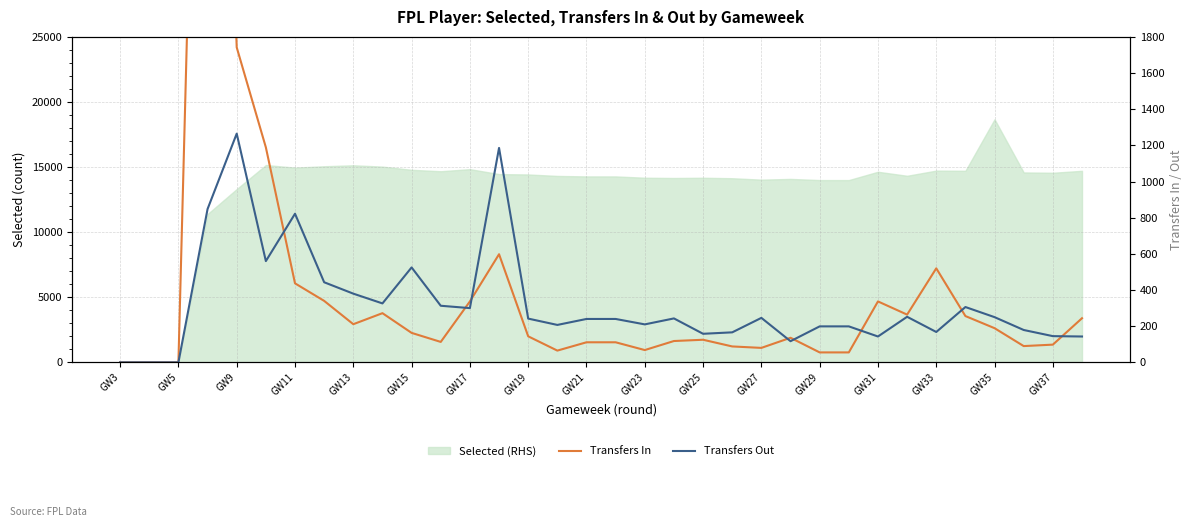

What is the average value of the Transfers In series?

433